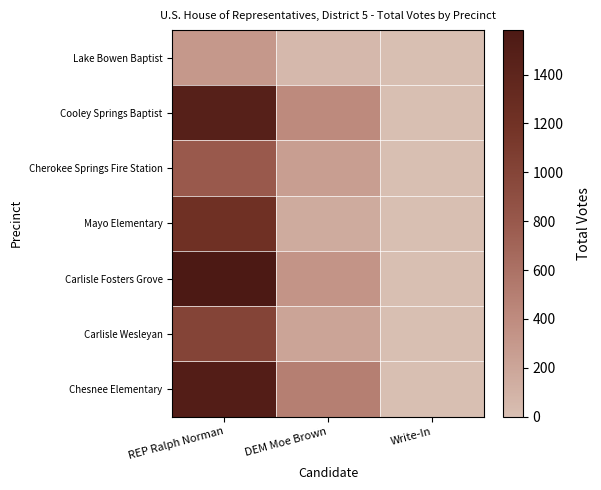

What is the difference between the highest and lowest values at DEM Moe Brown?

449